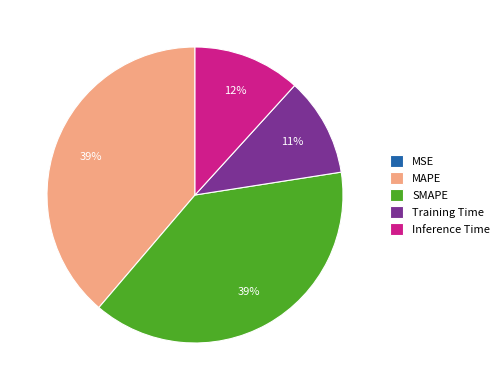

Does SMAPE represent more than half of the total?

No